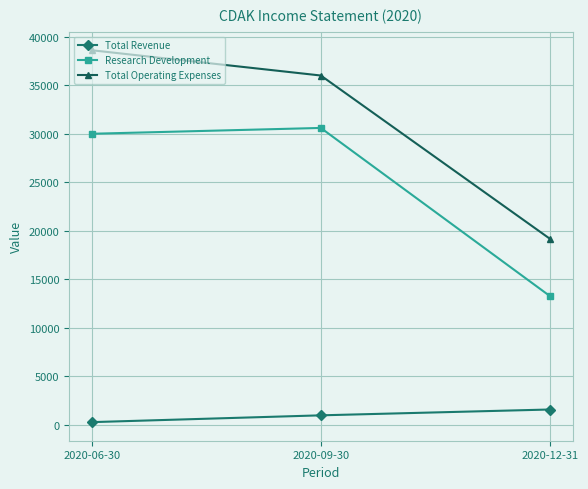

Count the number of data series in this chart.

3